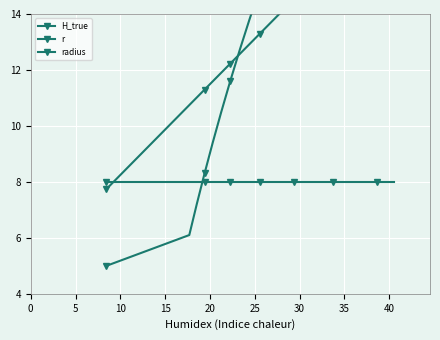

What is the sum of all r values?

309.0